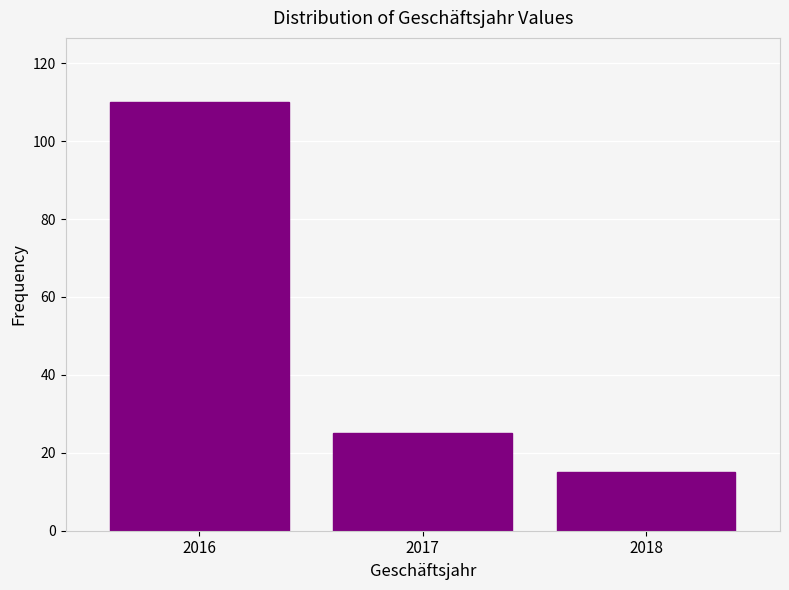

Reading left to right, transcribe all the data shown in this chart.

110	25	15